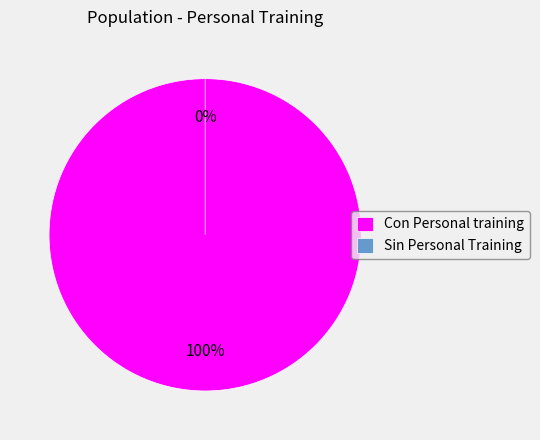

What percentage is the Con Personal training slice, to the nearest percent?

100%